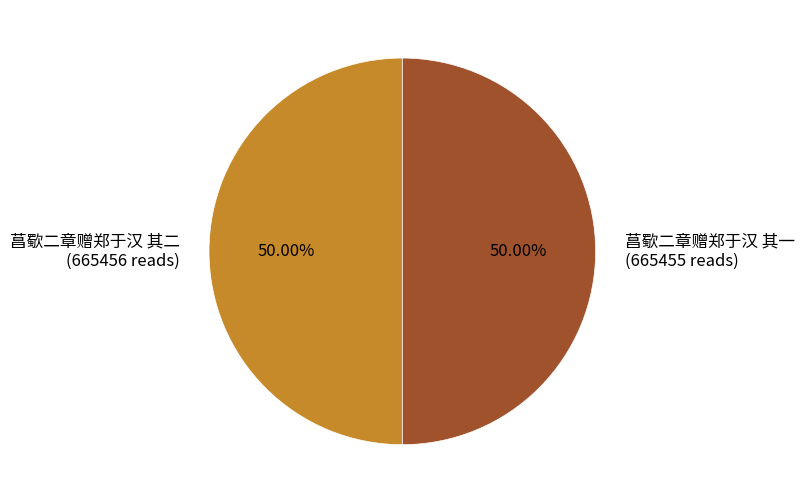

Is it true that 菖歜二章赠郑于汉 其一 is 50% of the pie?

True